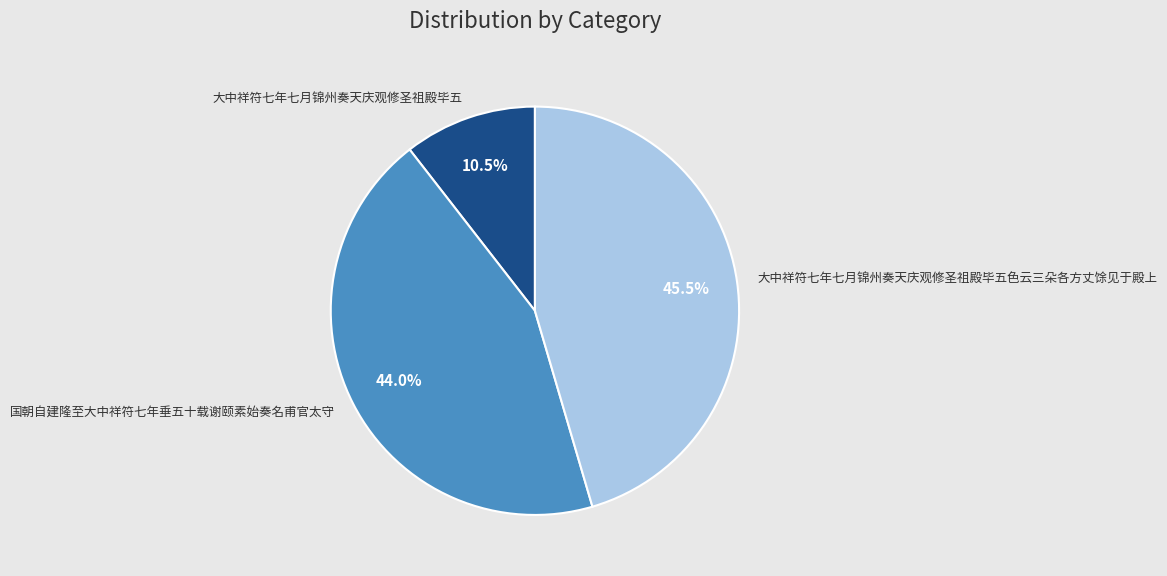

Between 大中祥符七年七月锦州奏天庆观修圣祖殿毕五色云三朵各方丈馀见于殿上 and 大中祥符七年七月锦州奏天庆观修圣祖殿毕五, which is larger?

大中祥符七年七月锦州奏天庆观修圣祖殿毕五色云三朵各方丈馀见于殿上